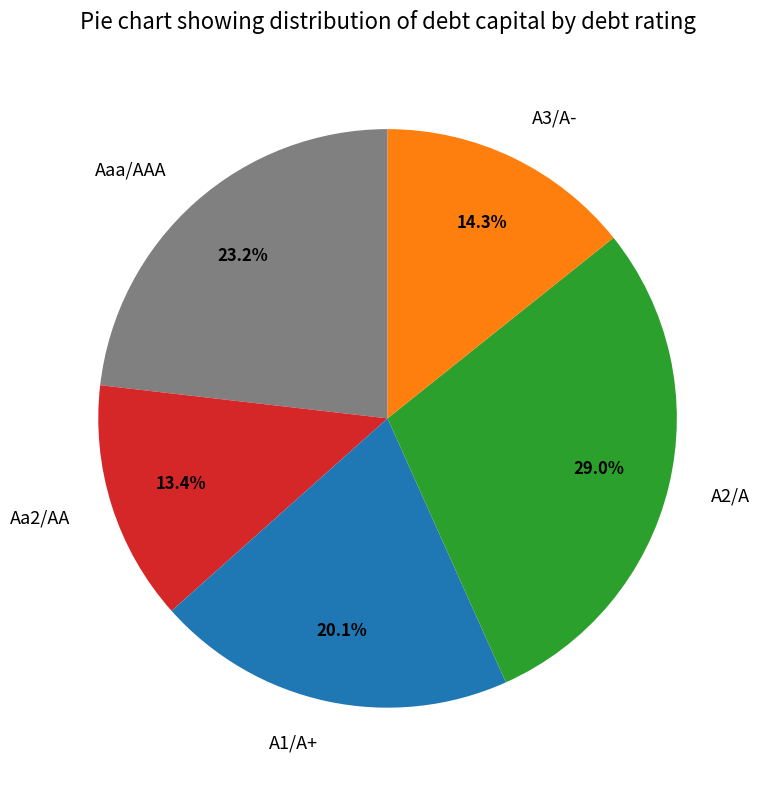

Does A1/A+ represent more than half of the total?

No